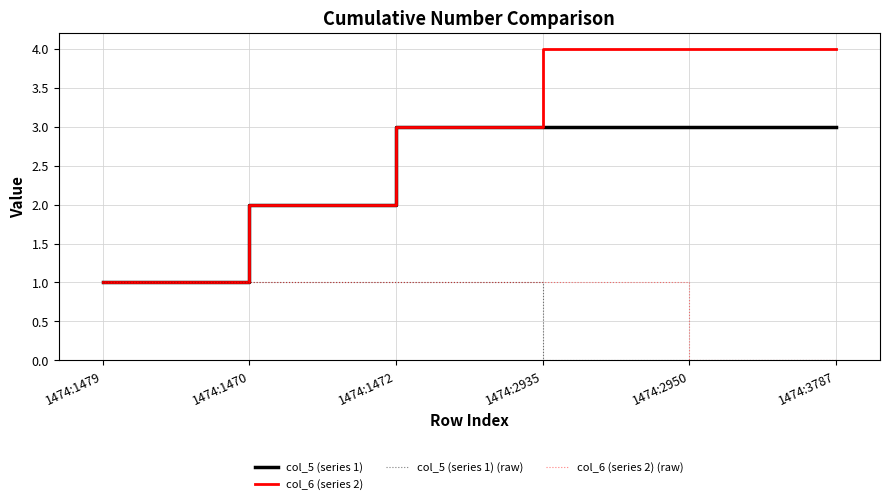

Reading left to right, what are all the values shown in this chart?

col_5 (series 1): 1	2	3	3	3	3
col_6 (series 2): 1	2	3	4	4	4
col_5 (series 1) (raw): 1	1	1	0	0	0
col_6 (series 2) (raw): 1	1	1	1	0	0